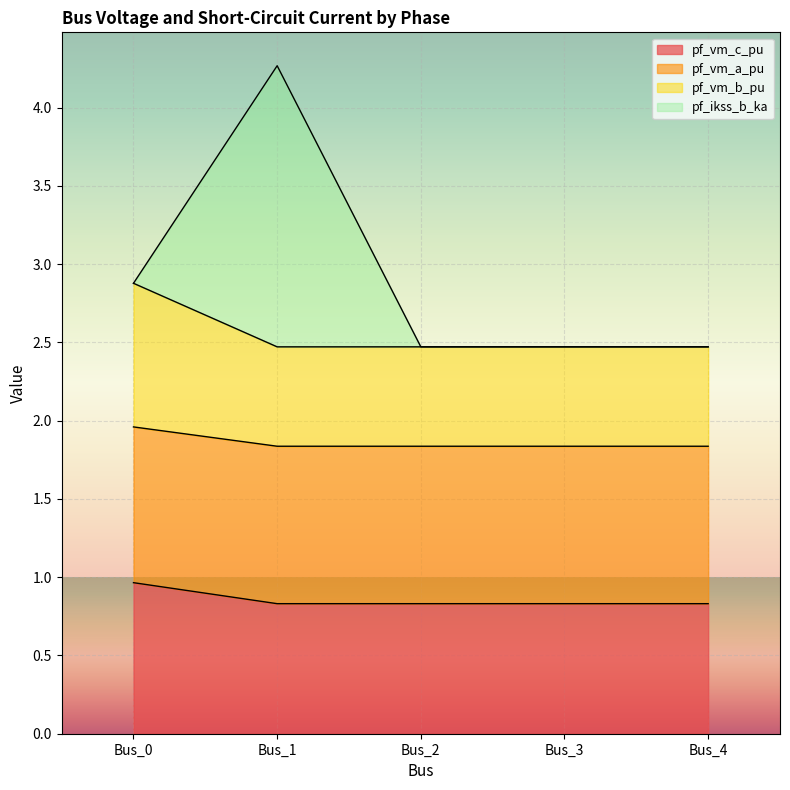

True or false: pf_vm_c_pu and pf_vm_a_pu intersect in this chart.

False